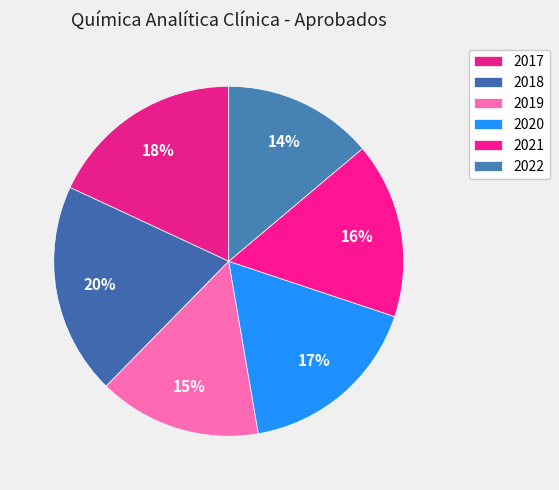

Does 2019 represent more than half of the total?

No